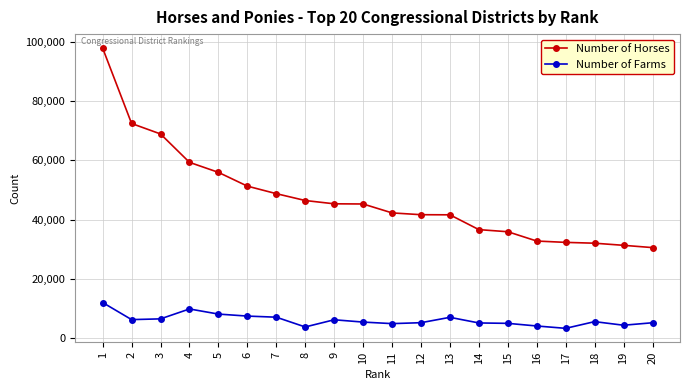

Does the chart have visible grid lines?

Yes